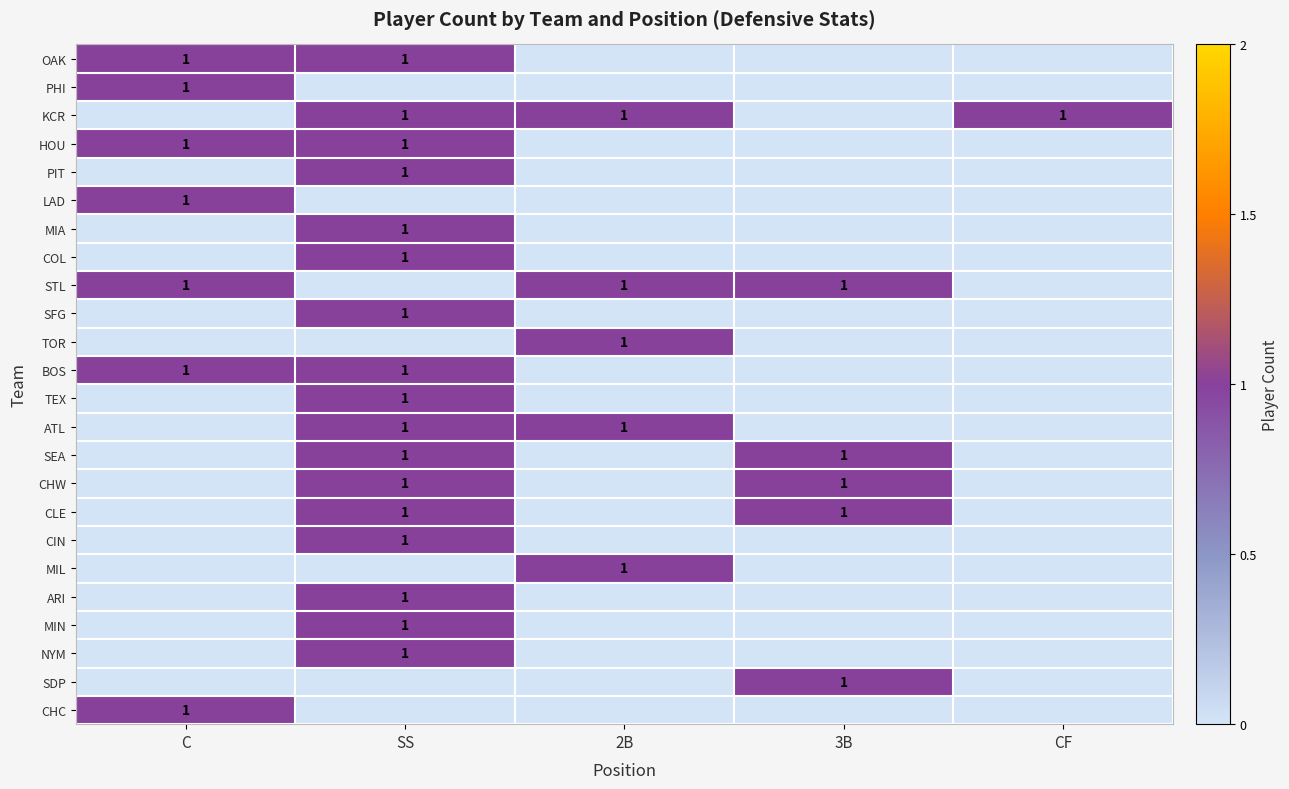

What is the spread (max minus min) of values at 2B?

1